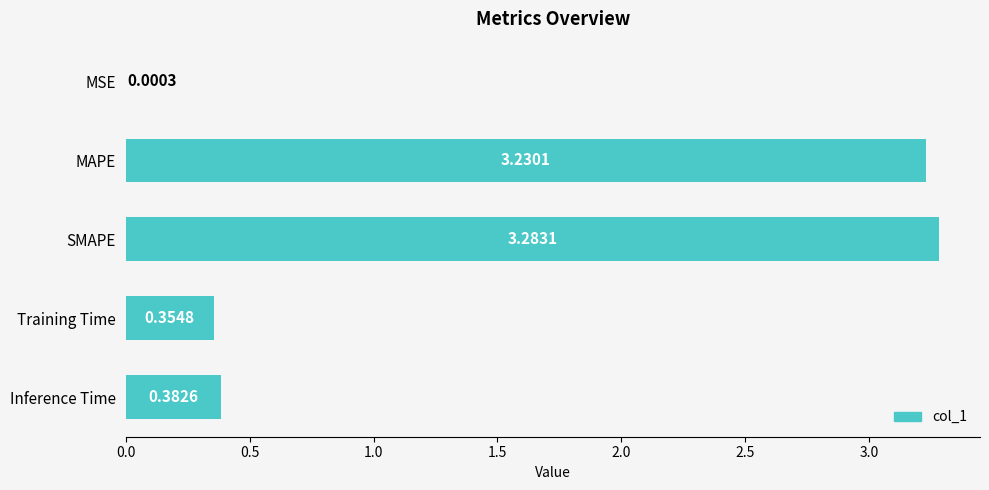

Which has a higher value, SMAPE or Training Time?

SMAPE